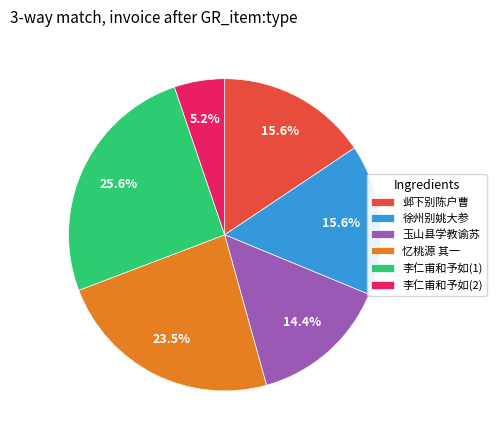

Between 徐州别姚大参 and 玉山县学教谕苏, which is larger?

徐州别姚大参